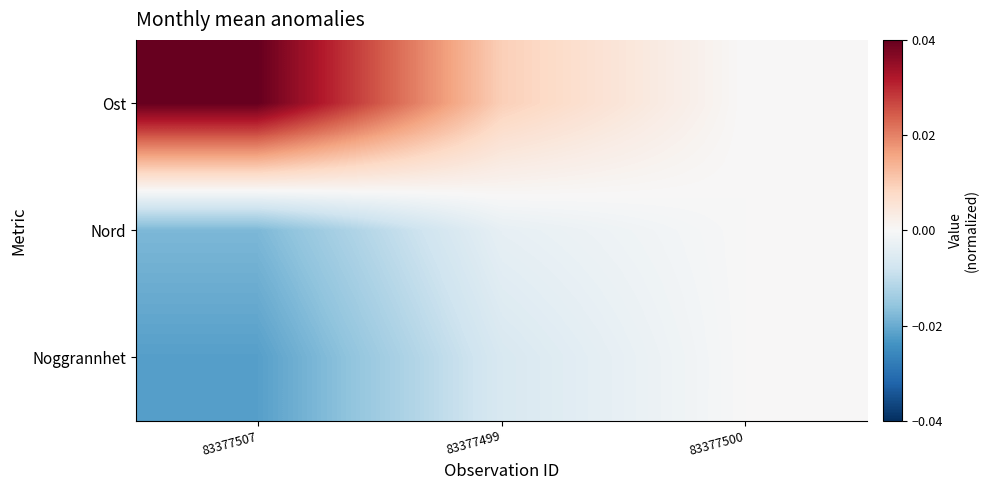

Which series has the largest range (max minus min)?

Ost